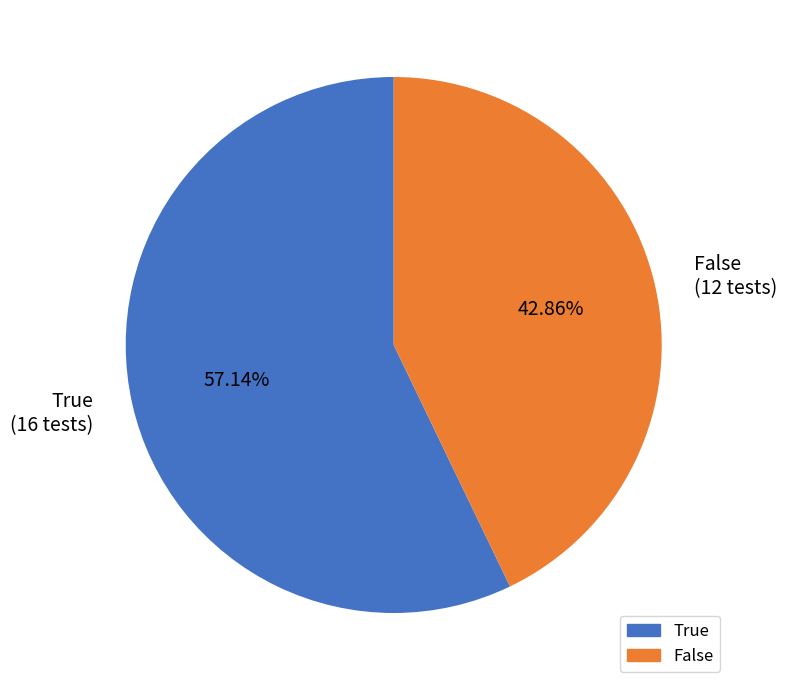

Is it true that False is 43% of the pie?

True